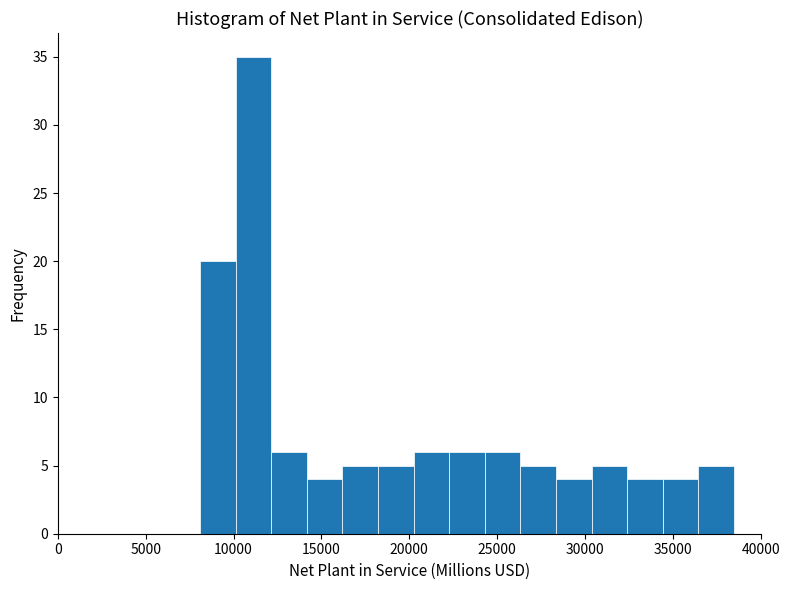

Which range on the x-axis has the tallest bar?

10000 to 12000